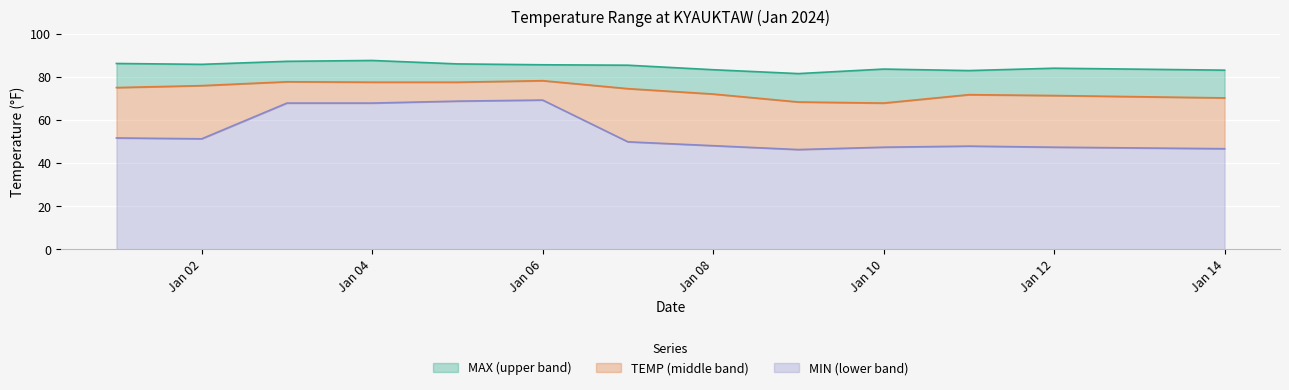

How many lines are shown in the chart?

3